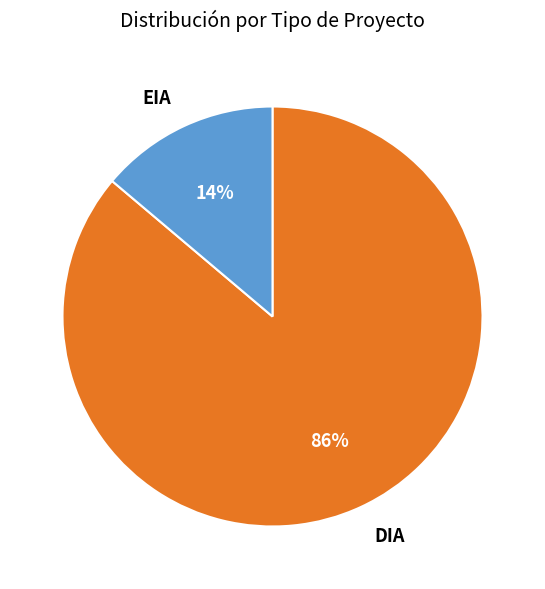

How many slices are in this pie chart?

2